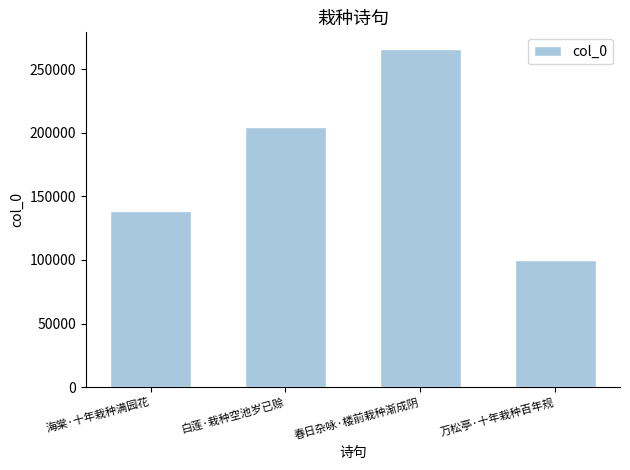

Reading left to right, list all the values displayed in this chart.

138563	204308	265917	100091